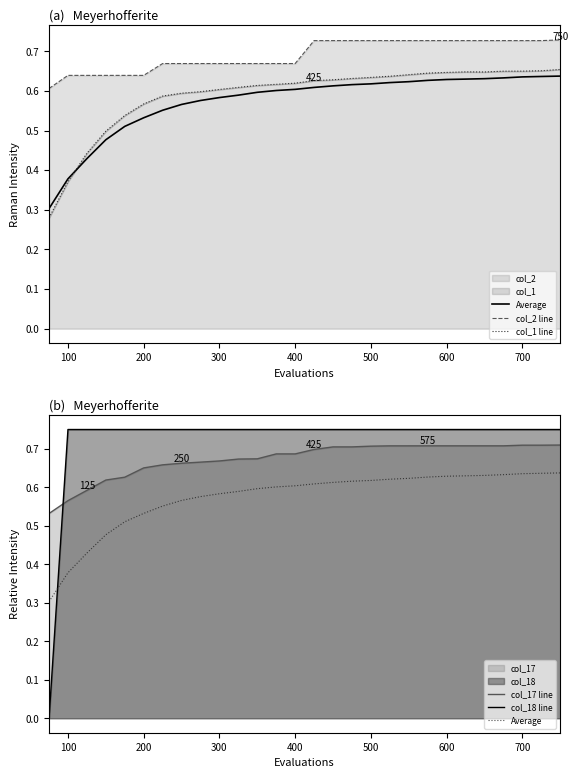

Which series ends up on top after the final intersection of col_18 line and Average?

col_18 line